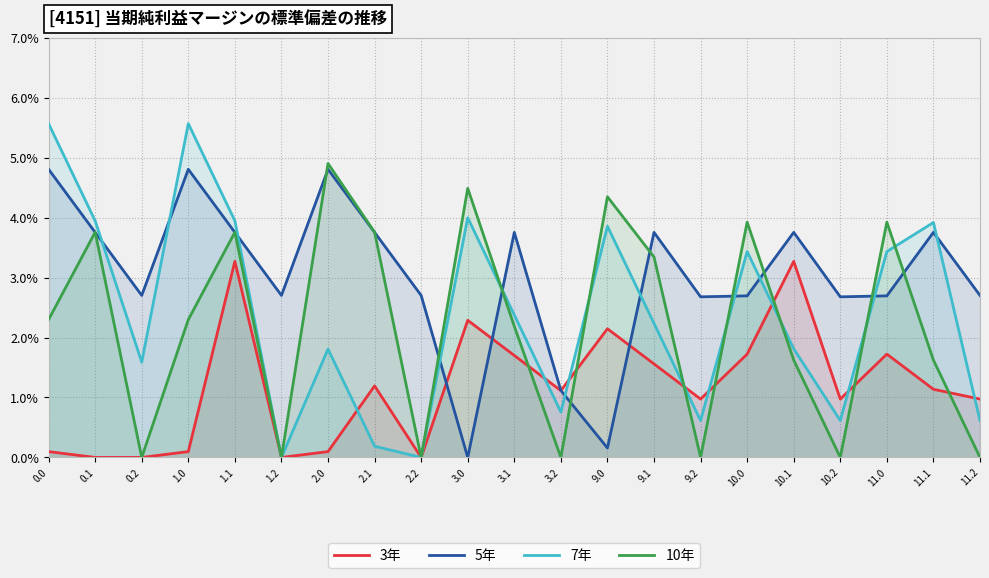

Between which two adjacent categories do 3年 and 5年 first intersect?

2.2 and 3.0